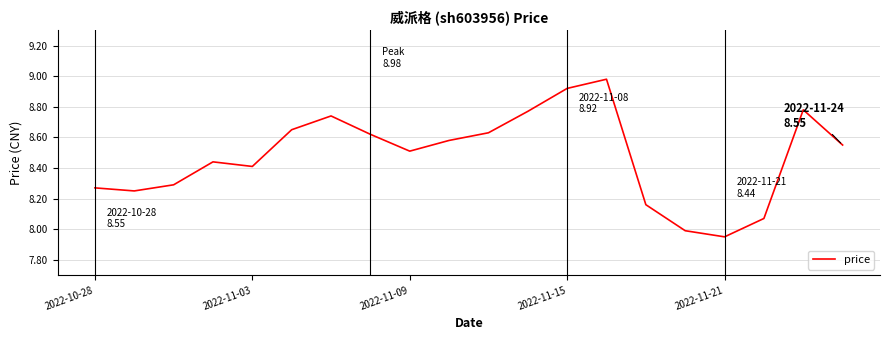

What is the difference between the maximum and minimum values?

1.0